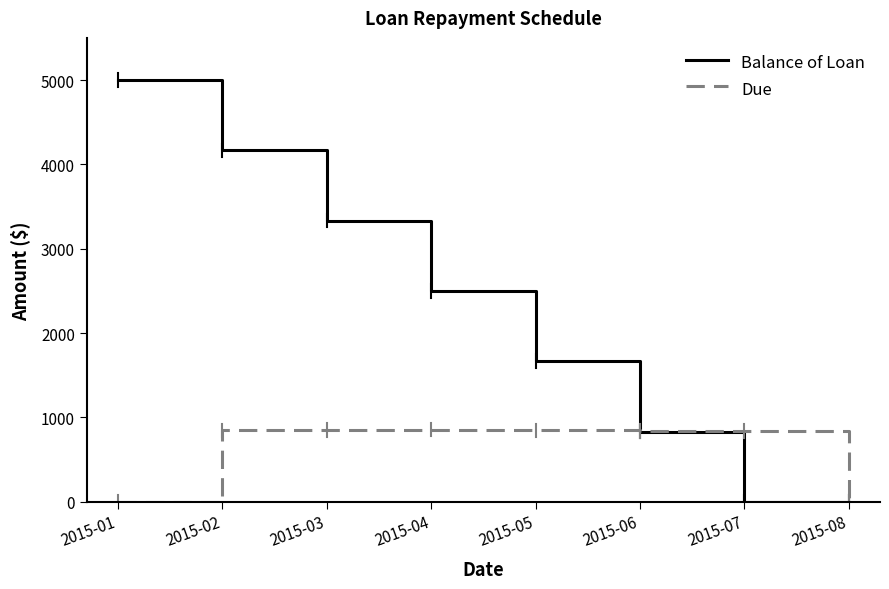

How many lines are shown in the chart?

2